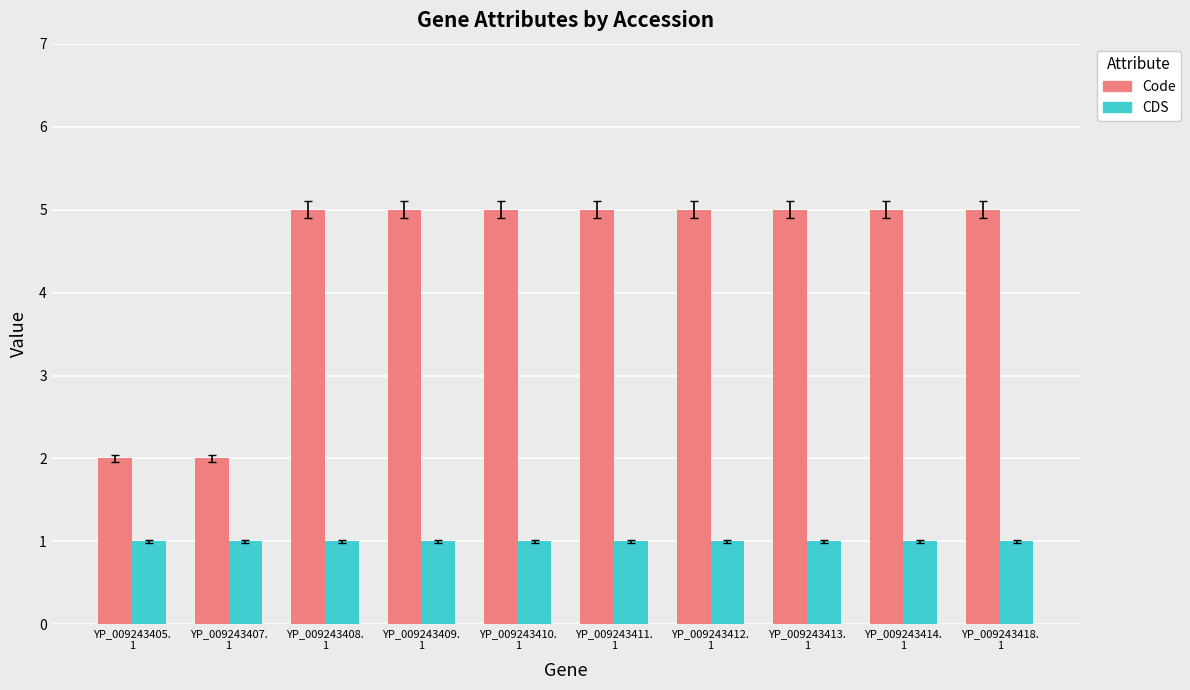

How many data points does each series have?

10